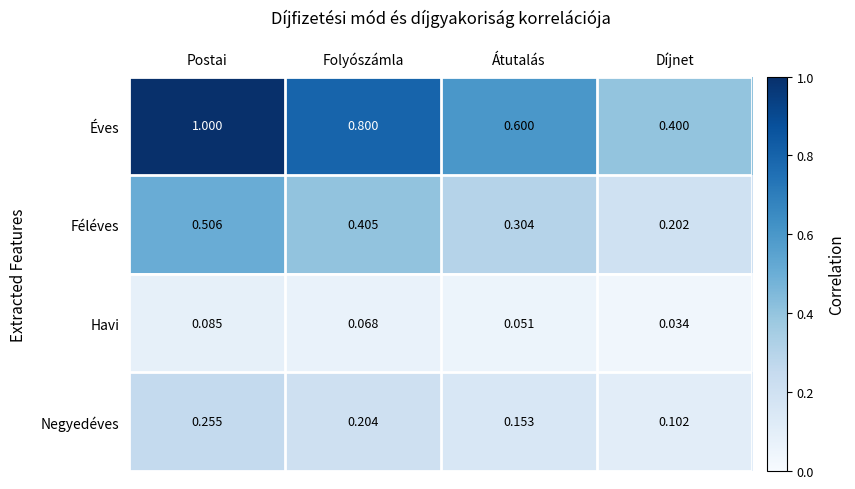

At which label is Negyedéves closest to 0?

Díjnet